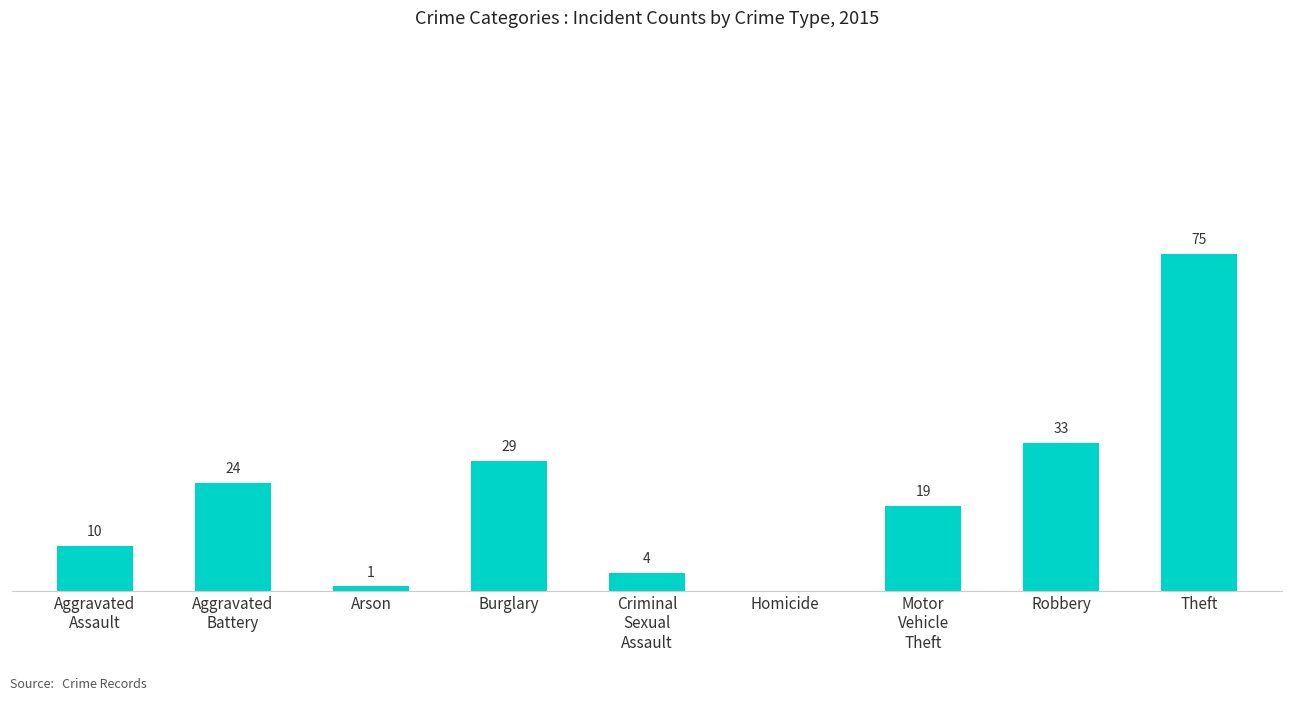

At which category does the chart reach its peak across all series?

Theft